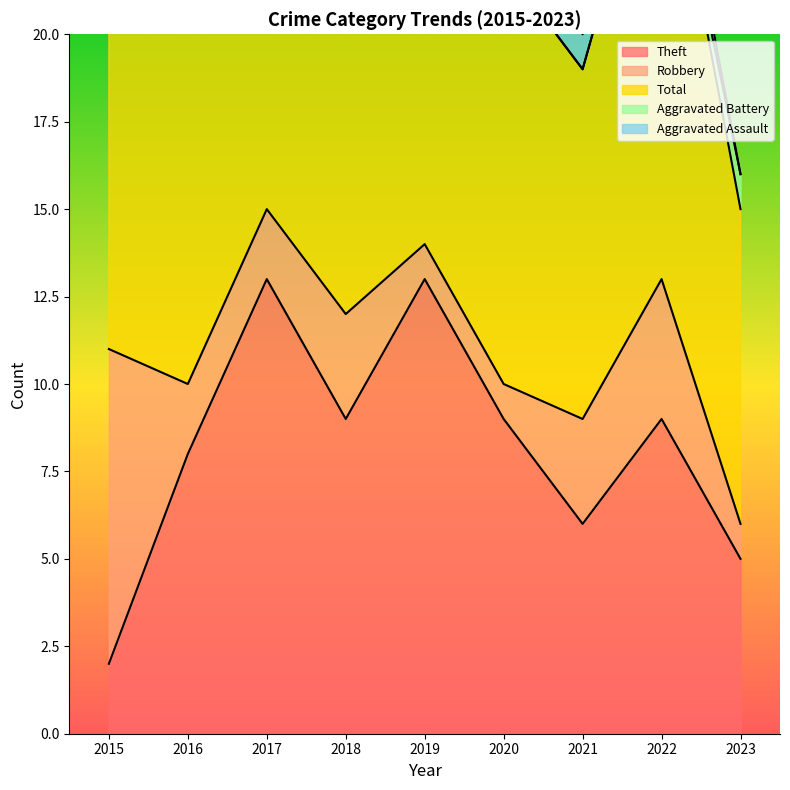

At which category is the sum across all series the highest?

2017